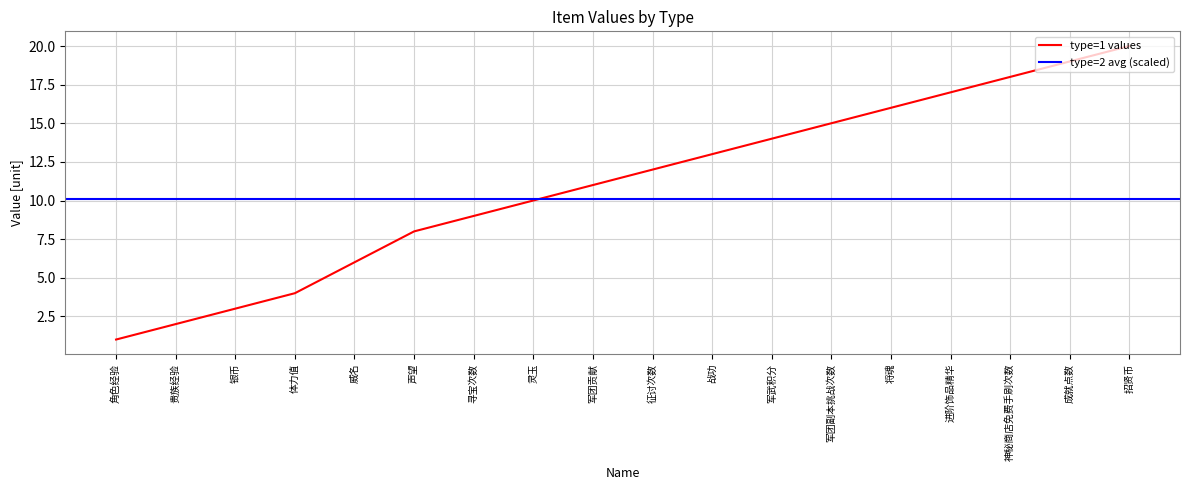

Does the chart have visible grid lines?

Yes